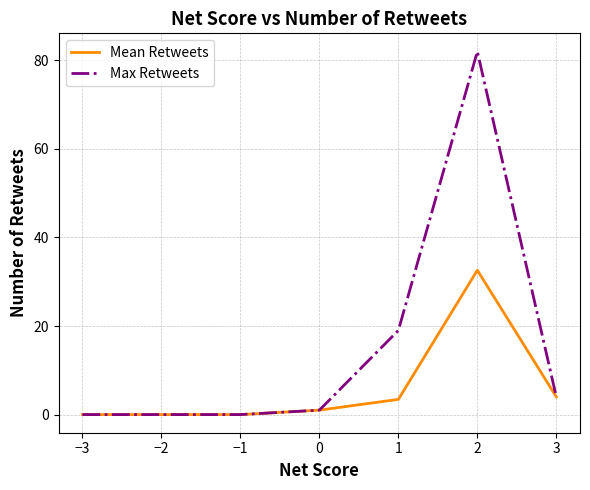

Rank the series at 1 from highest to lowest value.

Max Retweets, Mean Retweets